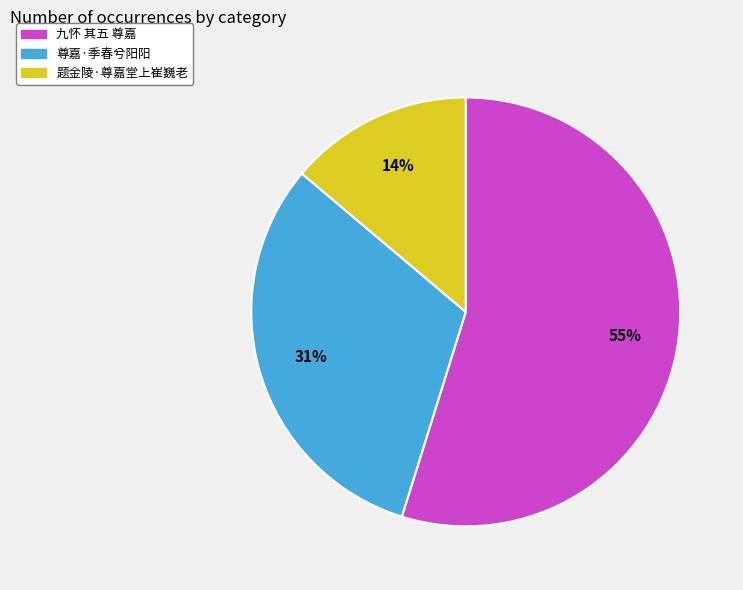

What percentage is the 题金陵·尊嘉堂上崔巍老 slice, to the nearest percent?

14%